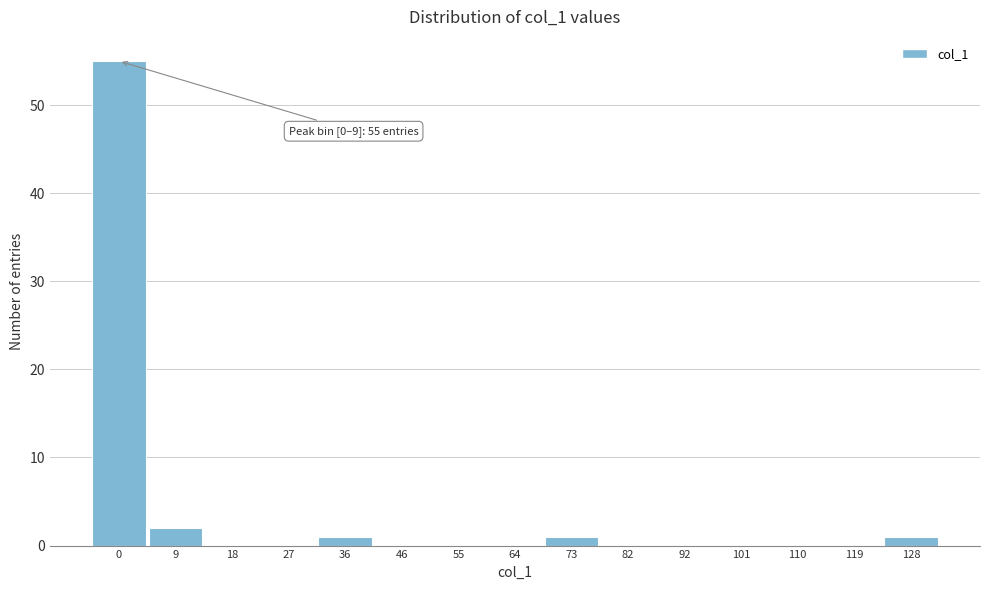

Reading right to left, transcribe all the data shown in this chart.

128=1	119=0	110=0	101=0	92=0	82=0	73=1	64=0	55=0	46=0	36=1	27=0	18=0	9=2	0=55